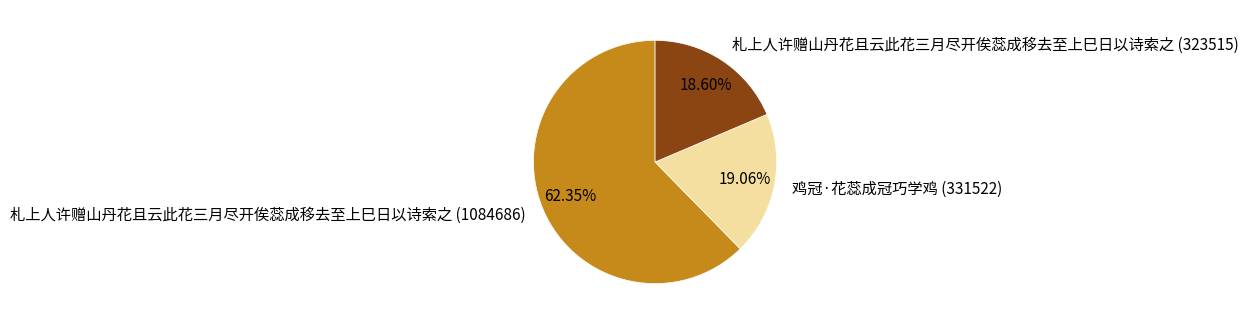

How much of the chart is everything except 札上人许赠山丹花且云此花三月尽开俟蕊成移去至上巳日以诗索之 (1084686)?

37.7%